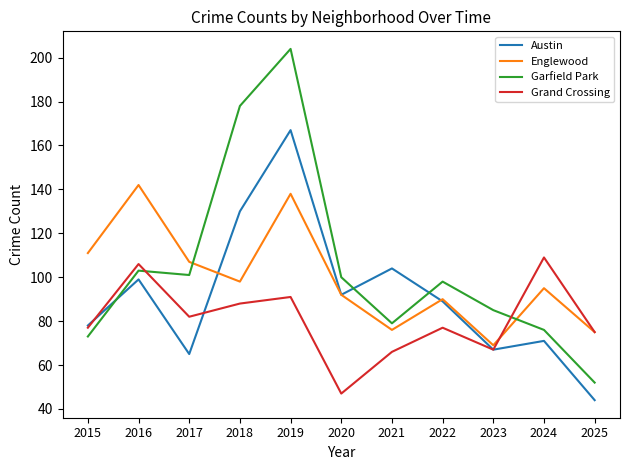

What are all the series names shown in the legend?

Austin, Englewood, Garfield Park, Grand Crossing